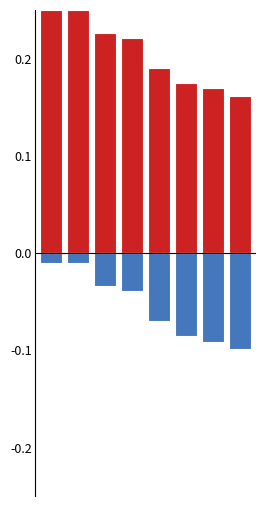

How many bars are there in each group?

2